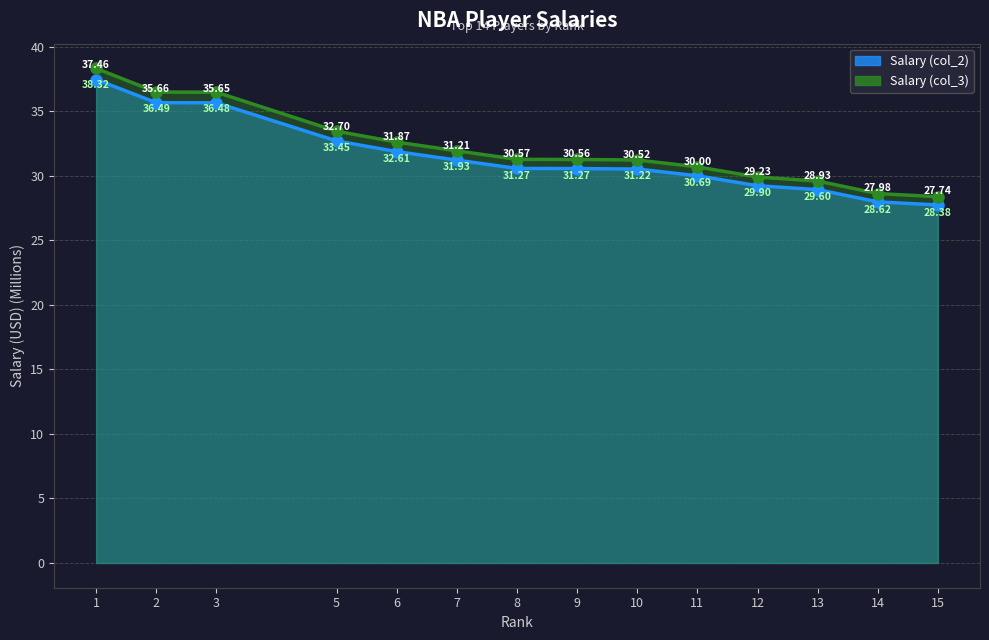

What is the value of the Salary (col_2) point at the 8th from the left?

30.6